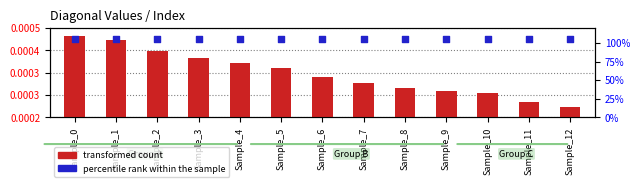

Is the value of percentile rank within the sample at Sample_11 greater than the value of transformed count at Sample_9?

Yes